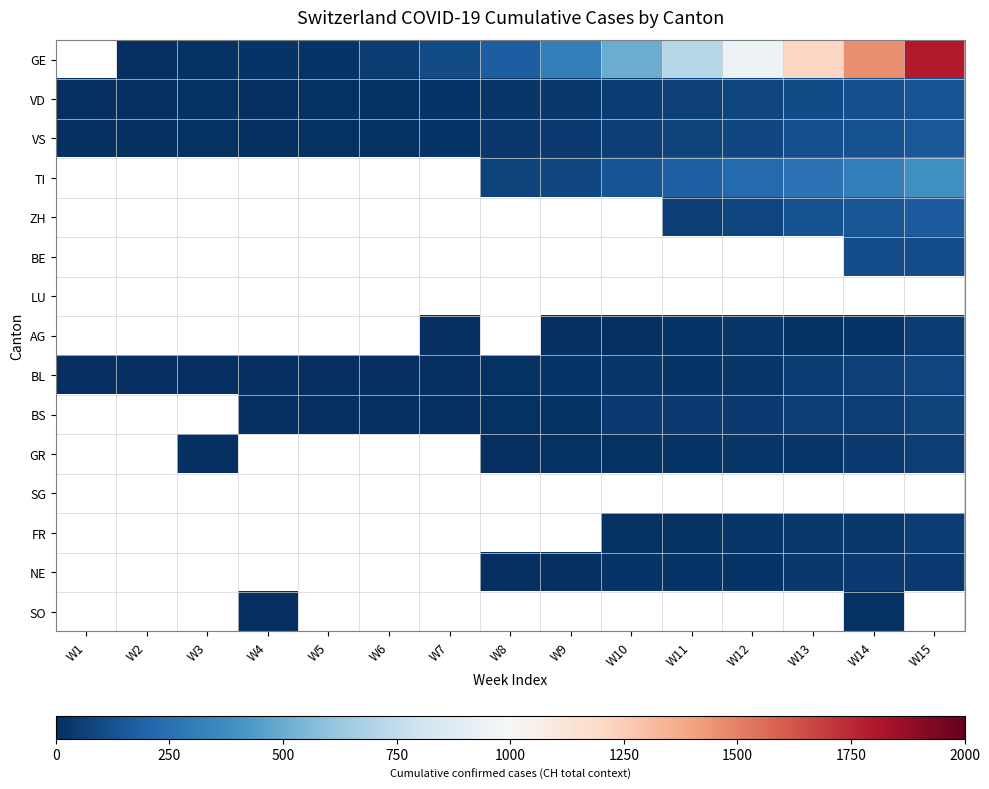

The value of GR at W15 is 38.8. True or false?

False